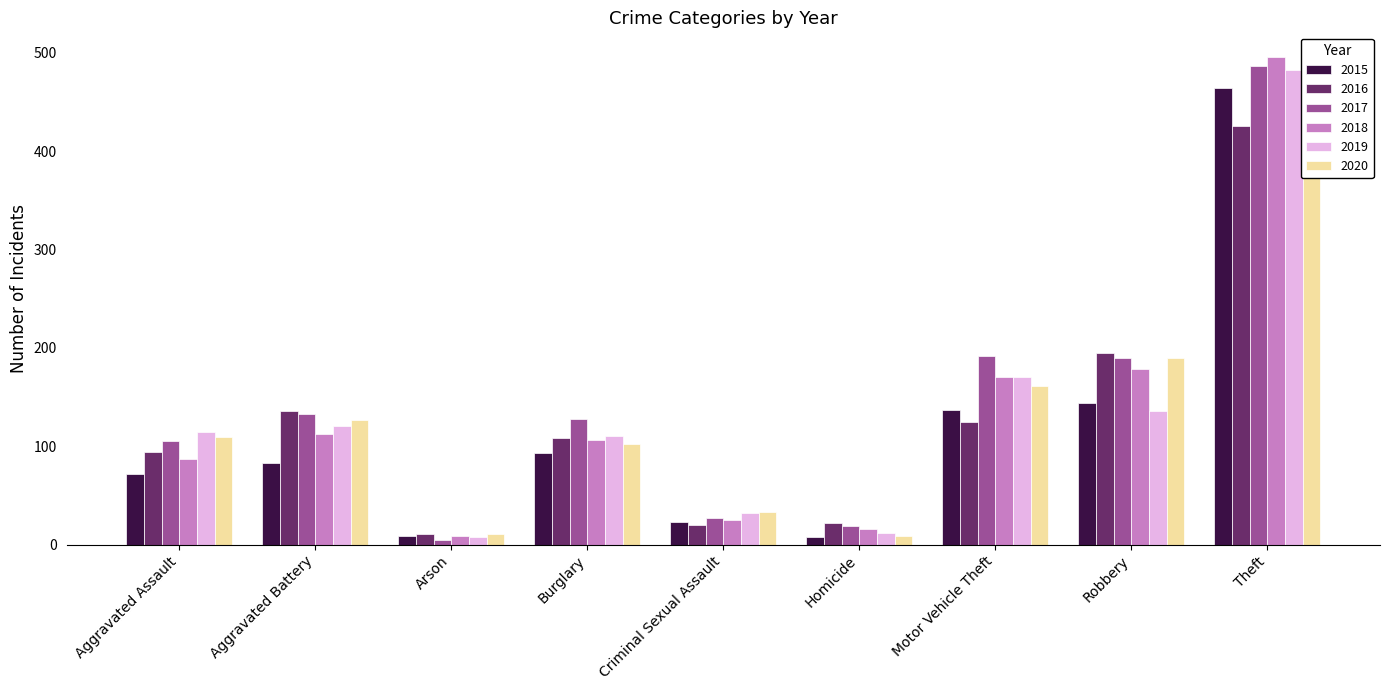

What are all the series names shown in the legend?

2015, 2016, 2017, 2018, 2019, 2020